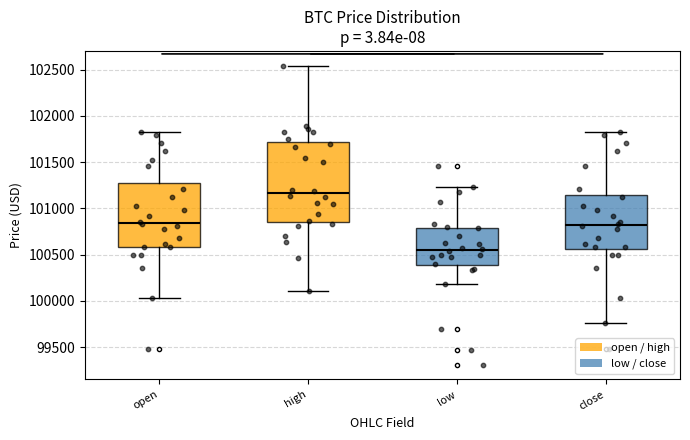

Reading left to right, read every box against the y-axis: the position of its median line, the range the box covers, and the ends of its whiskers. The values are not printed on the chart, so give them approximately, as read against the axis.

open: median 100850, box 100600 to 101250, whiskers 100050 to 101800
high: median 101150, box 100850 to 101700, whiskers 100100 to 102550
low: median 100550, box 100400 to 100800, whiskers 100200 to 101250
close: median 100800, box 100550 to 101150, whiskers 99750 to 101800